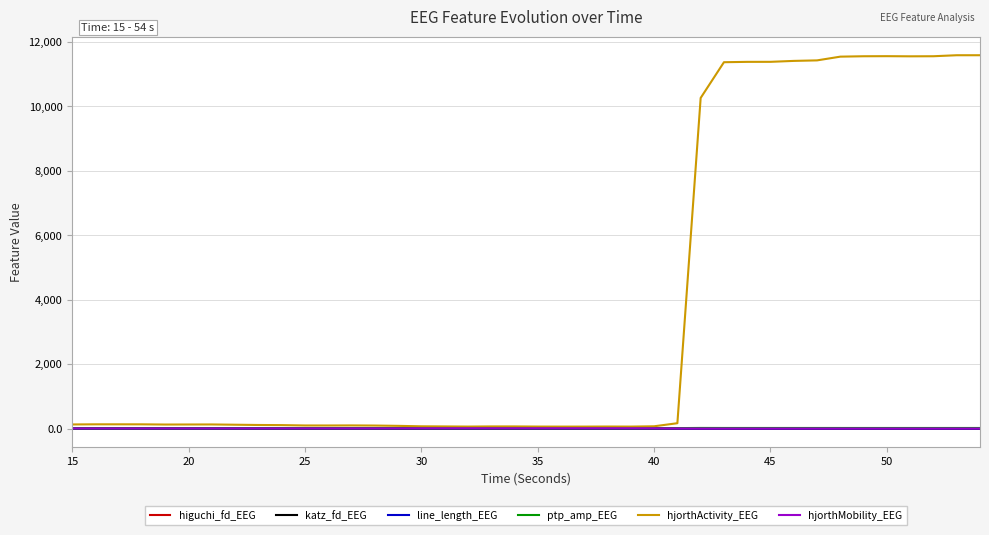

Which series has the largest total across all categories?

hjorthActivity_EEG